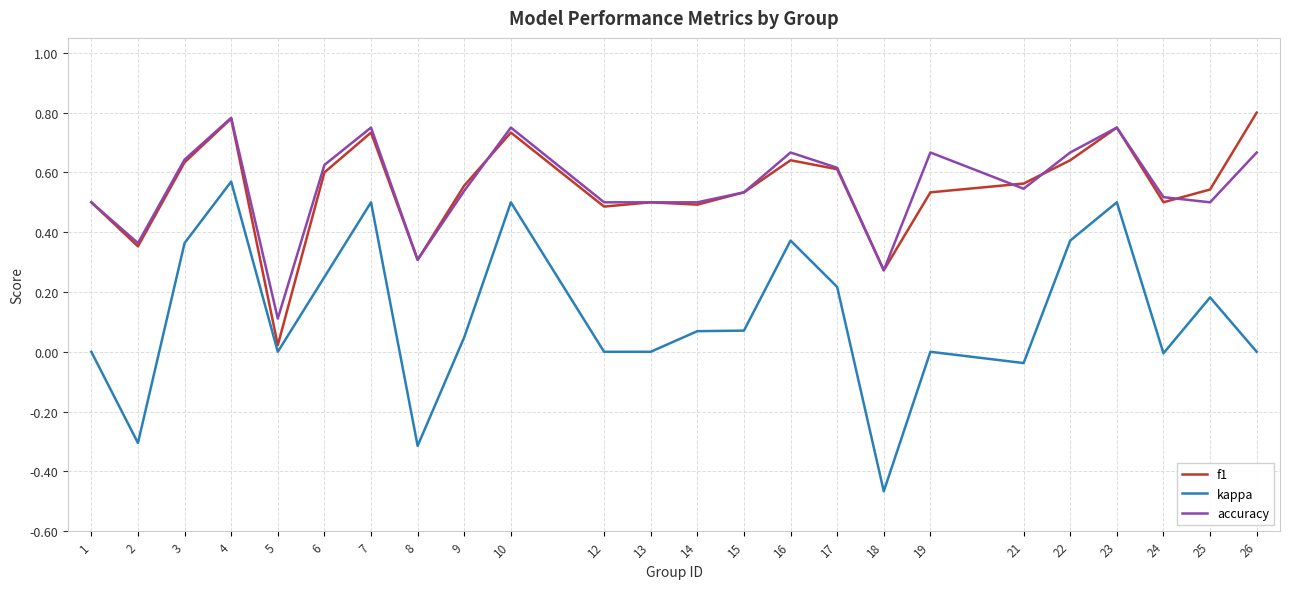

What is the total value across all series at 14?

1.1